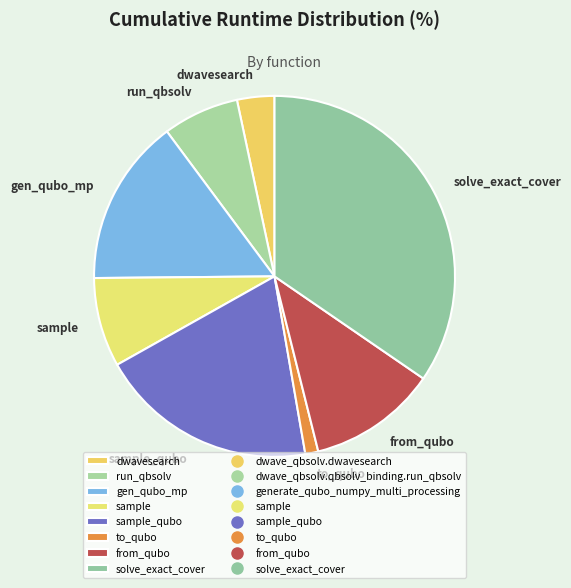

Between solve_exact_cover and to_qubo, which is larger?

solve_exact_cover